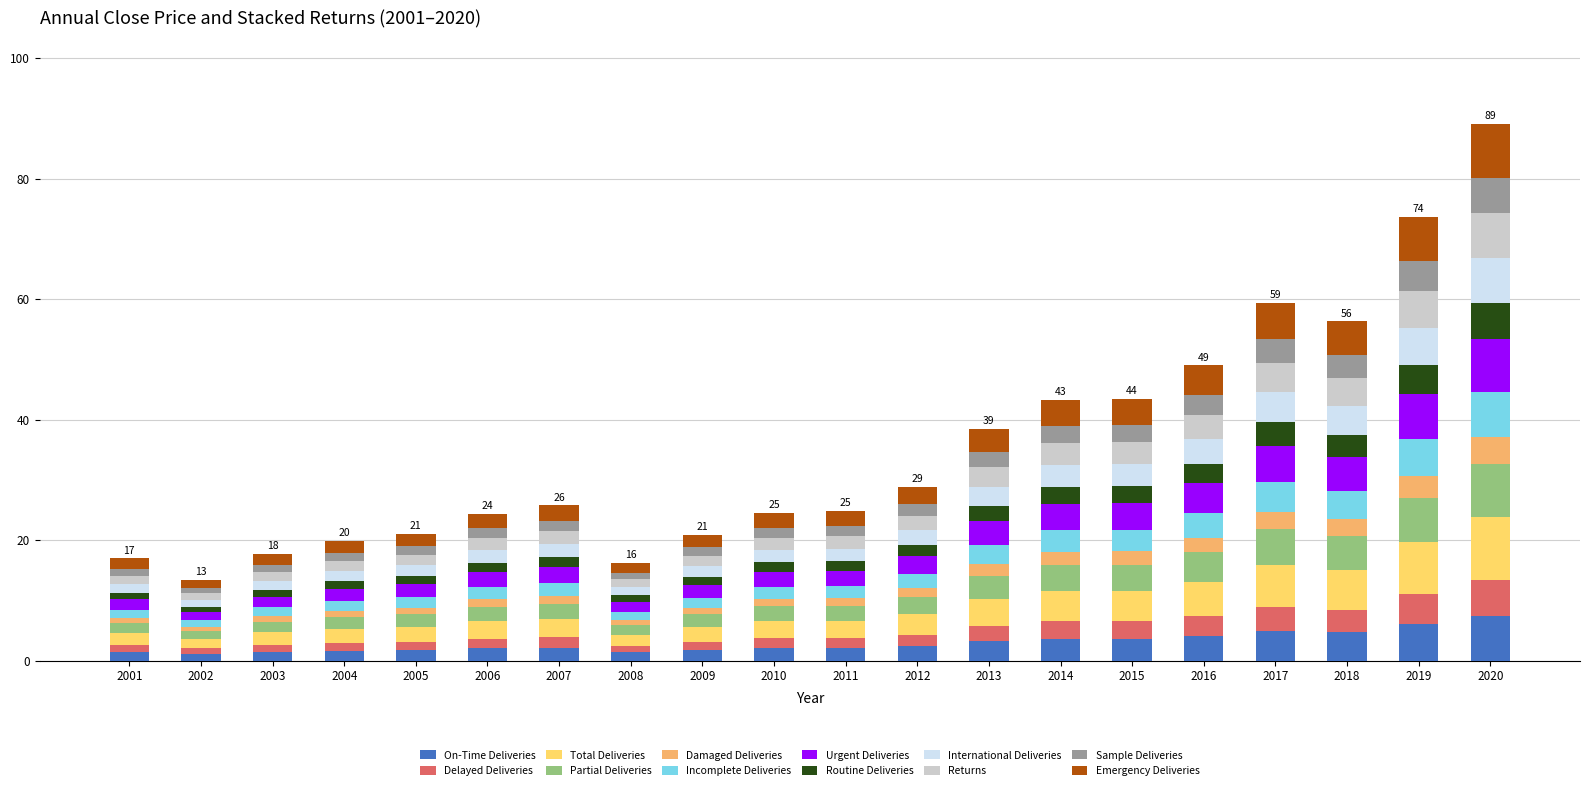

What is the highest value of the On-Time Deliveries series?

7.4